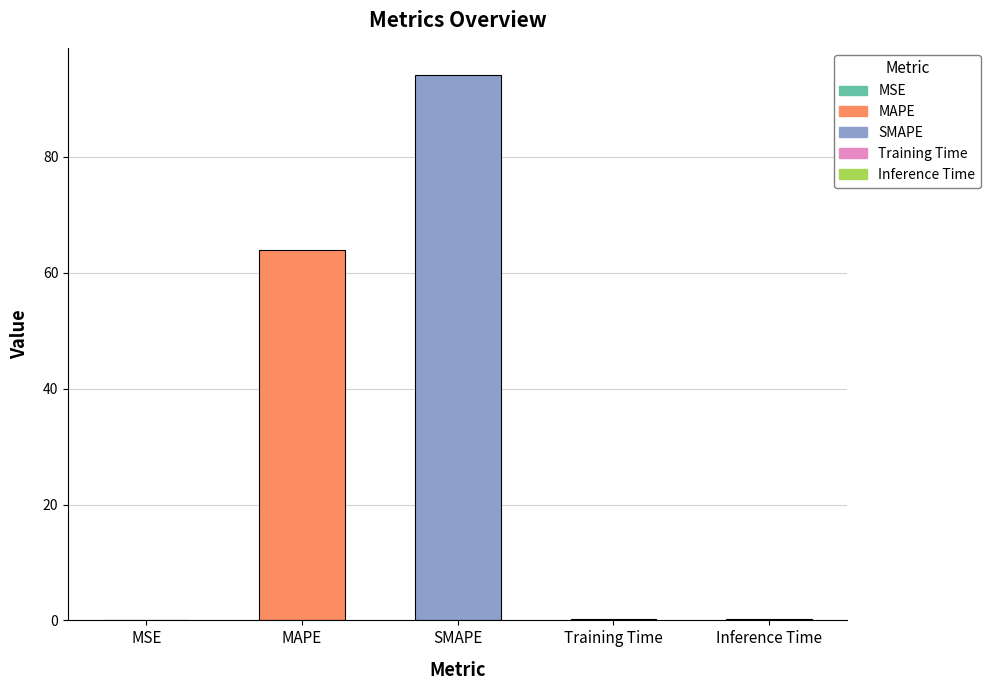

Which has a higher value, Inference Time or SMAPE?

SMAPE